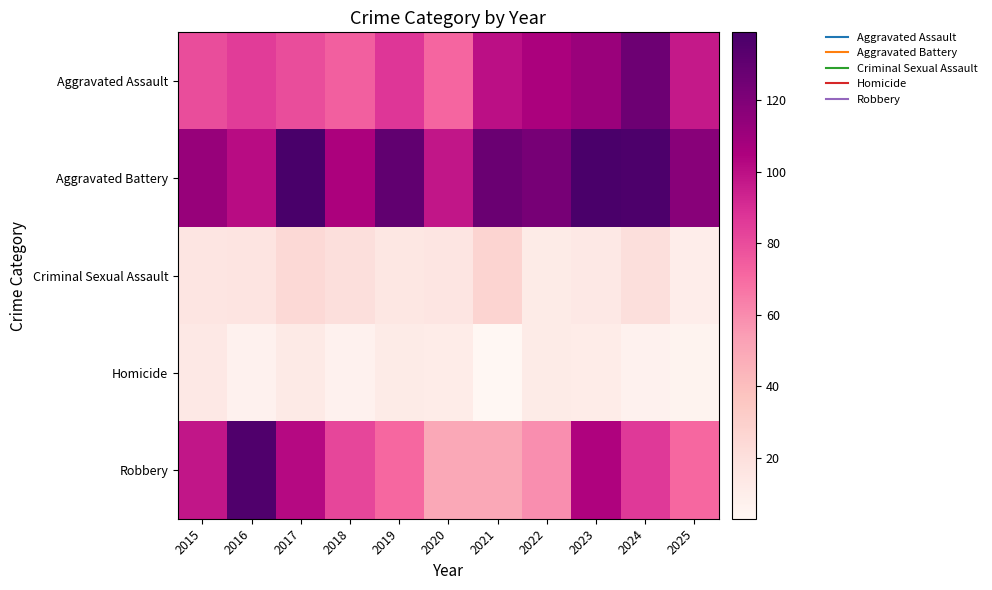

Reading left to right, extract all data points from this chart.

Aggravated Assault: 2015=80	2016=85	2017=80	2018=74	2019=87	2020=72	2021=100	2022=106	2023=111	2024=126	2025=97
Aggravated Battery: 2015=112	2016=101	2017=139	2018=105	2019=130	2020=98	2021=127	2022=123	2023=138	2024=137	2025=117
Criminal Sexual Assault: 2015=16	2016=17	2017=24	2018=20	2019=15	2020=16	2021=27	2022=12	2023=14	2024=20	2025=10
Homicide: 2015=14	2016=7	2017=13	2018=7	2019=12	2020=11	2021=3	2022=12	2023=11	2024=7	2025=6
Robbery: 2015=98	2016=136	2017=102	2018=82	2019=71	2020=50	2021=50	2022=59	2023=104	2024=86	2025=71